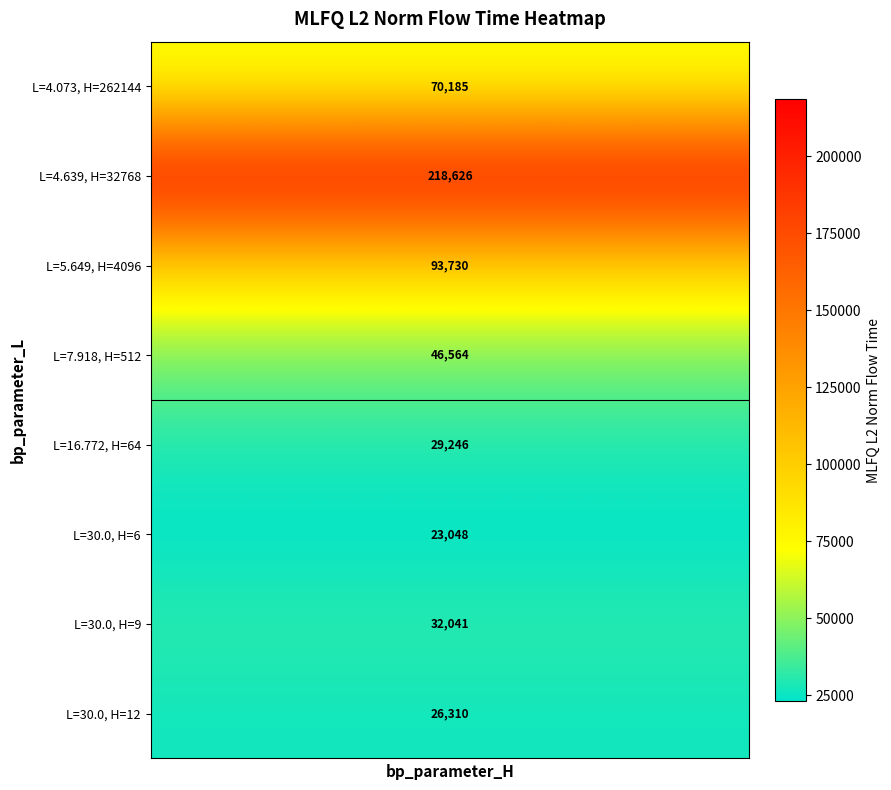

Read the bp_parameter_H value at 7.

12.0